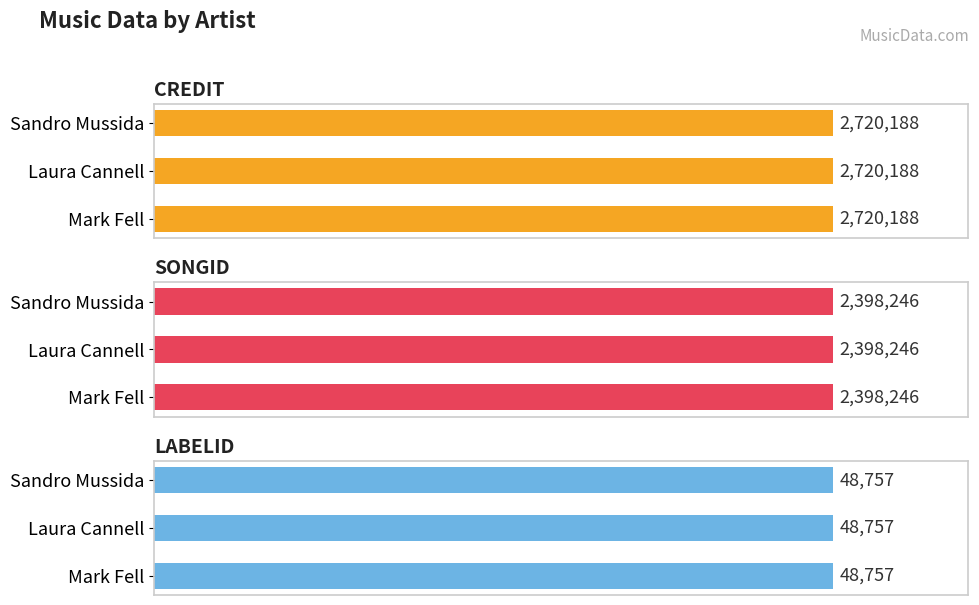

Which label corresponds to the smallest value in the chart?

Mark Fell